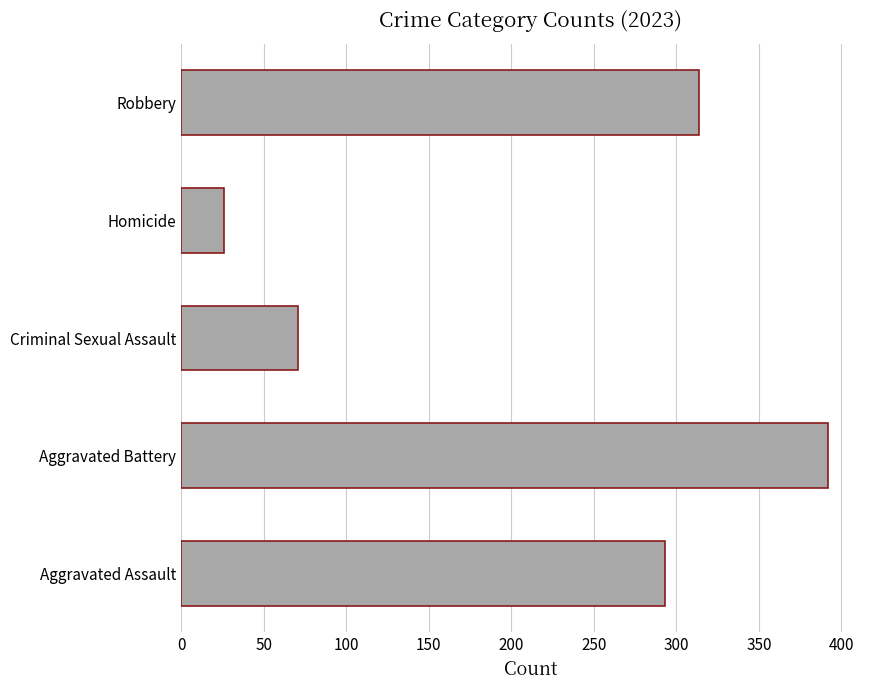

What is the sum of the values at Homicide and Robbery?

340